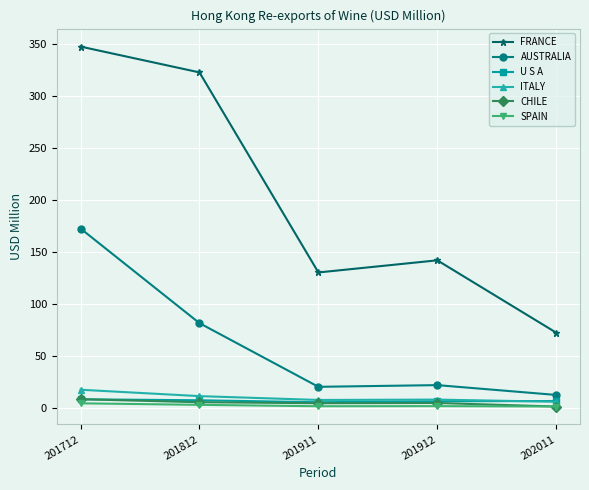

What is the value of the ITALY point at the 1st from the left?

17.4